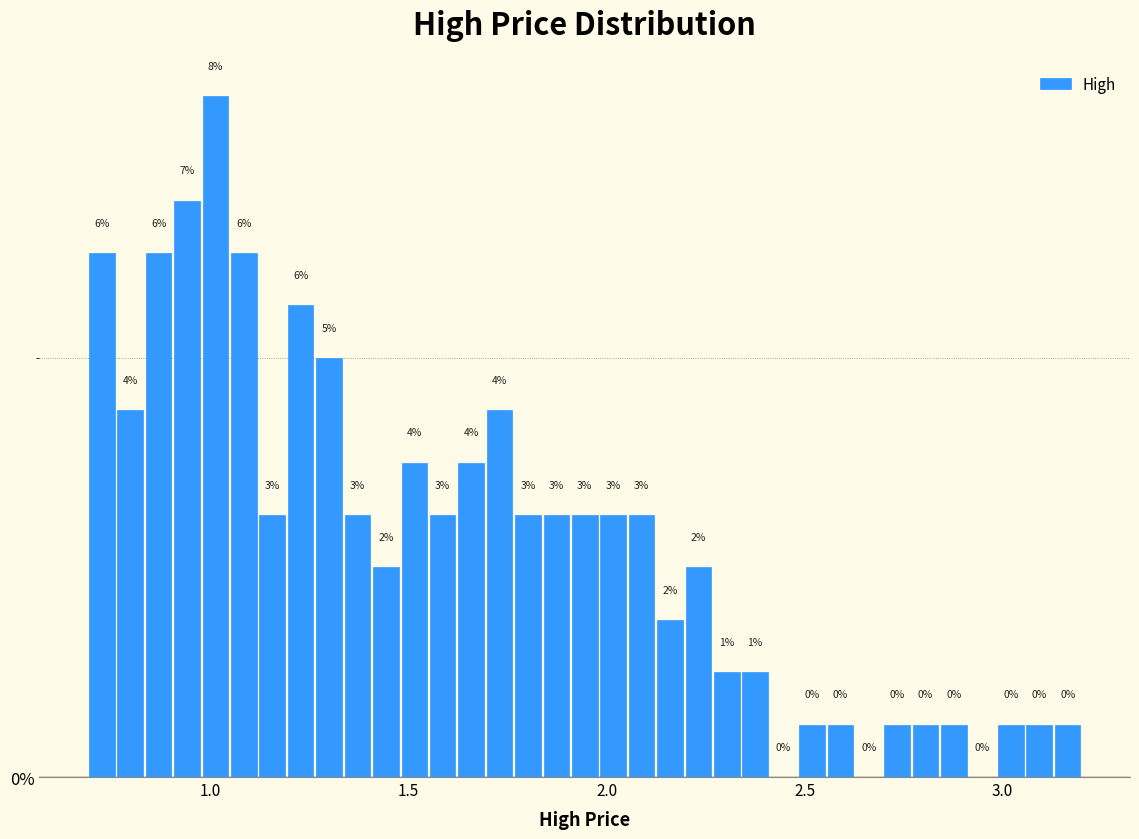

Around what value on the x-axis is the tallest bar? Give the approximate position of its centre, as read against the axis.

1.00